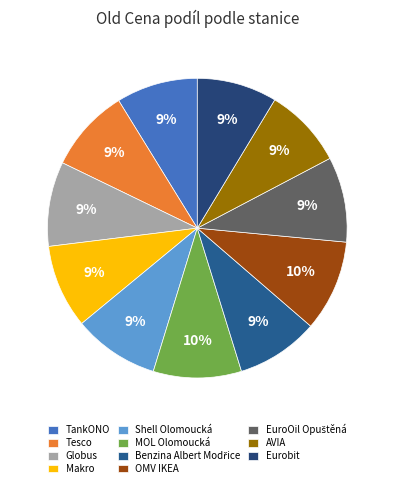

What is the ratio of the value at Eurobit to the value at Tesco?

1.0